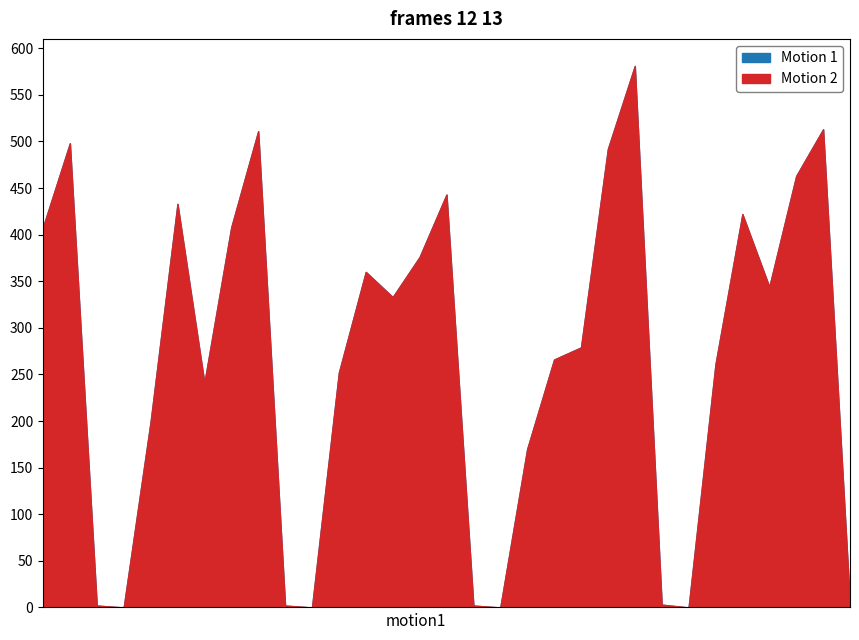

Reading left to right, extract all data points from this chart.

col_1: 01/03/2012=408	02/03/2012=498	03/03/2012=2	04/03/2012=0	05/03/2012=199	06/03/2012=433	07/03/2012=241	08/03/2012=408	09/03/2012=511	10/03/2012=2	11/03/2012=0	12/03/2012=252	13/03/2012=360	14/03/2012=333	15/03/2012=376	16/03/2012=443	17/03/2012=2	18/03/2012=0	19/03/2012=170	20/03/2012=266	21/03/2012=279	22/03/2012=492	23/03/2012=581	24/03/2012=3	25/03/2012=0	26/03/2012=261	27/03/2012=422	28/03/2012=344	29/03/2012=463	30/03/2012=513	31/03/2012=2
col_2: 01/03/2012=408	02/03/2012=498	03/03/2012=2	04/03/2012=0	05/03/2012=199	06/03/2012=433	07/03/2012=241	08/03/2012=408	09/03/2012=511	10/03/2012=2	11/03/2012=0	12/03/2012=252	13/03/2012=360	14/03/2012=333	15/03/2012=376	16/03/2012=443	17/03/2012=2	18/03/2012=0	19/03/2012=170	20/03/2012=266	21/03/2012=279	22/03/2012=492	23/03/2012=581	24/03/2012=3	25/03/2012=0	26/03/2012=261	27/03/2012=422	28/03/2012=344	29/03/2012=463	30/03/2012=513	31/03/2012=2